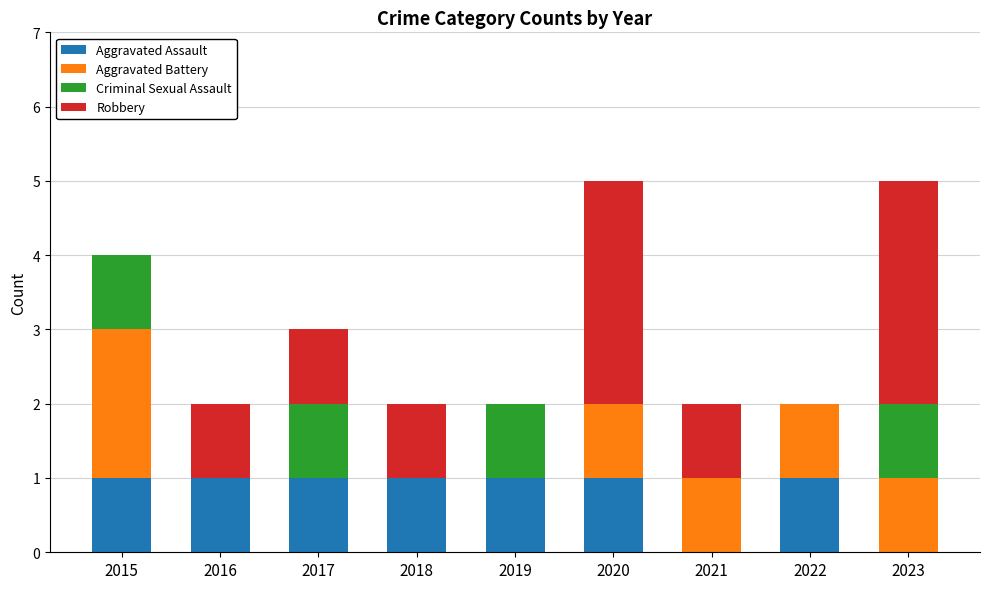

How many distinct data groups are displayed?

4